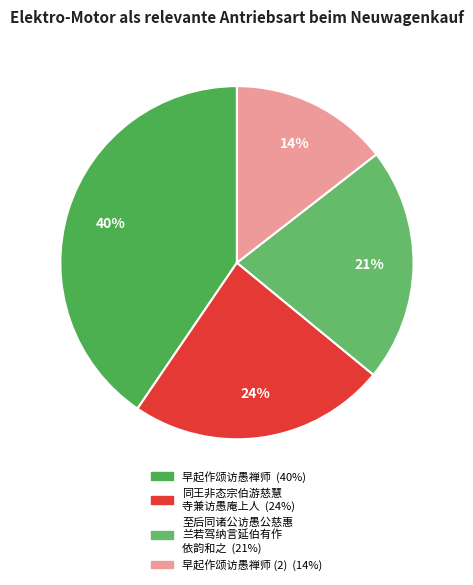

Count the number of slices in the pie.

4